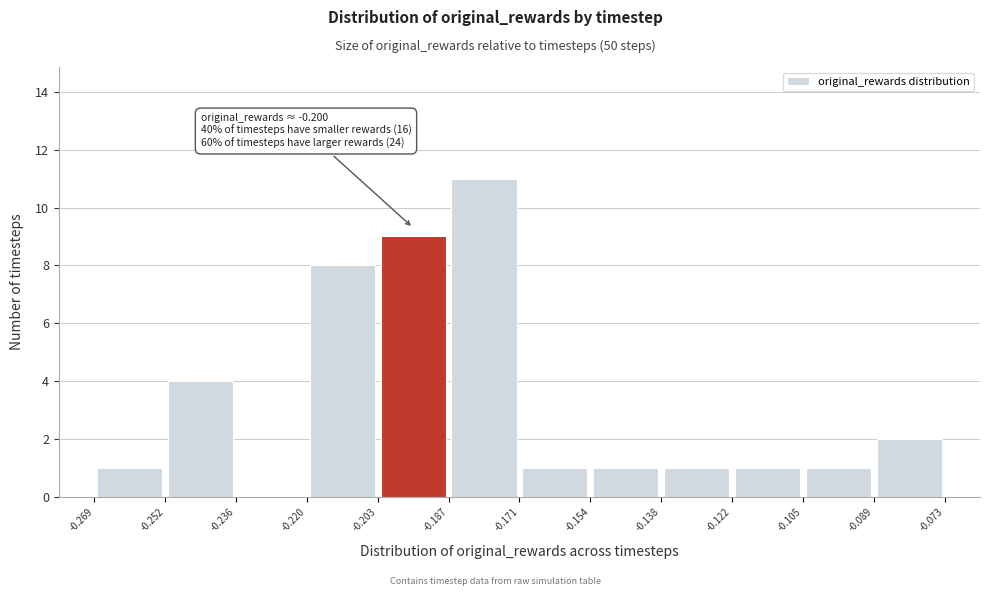

Which range on the x-axis has the tallest bar?

-0.187 to -0.171